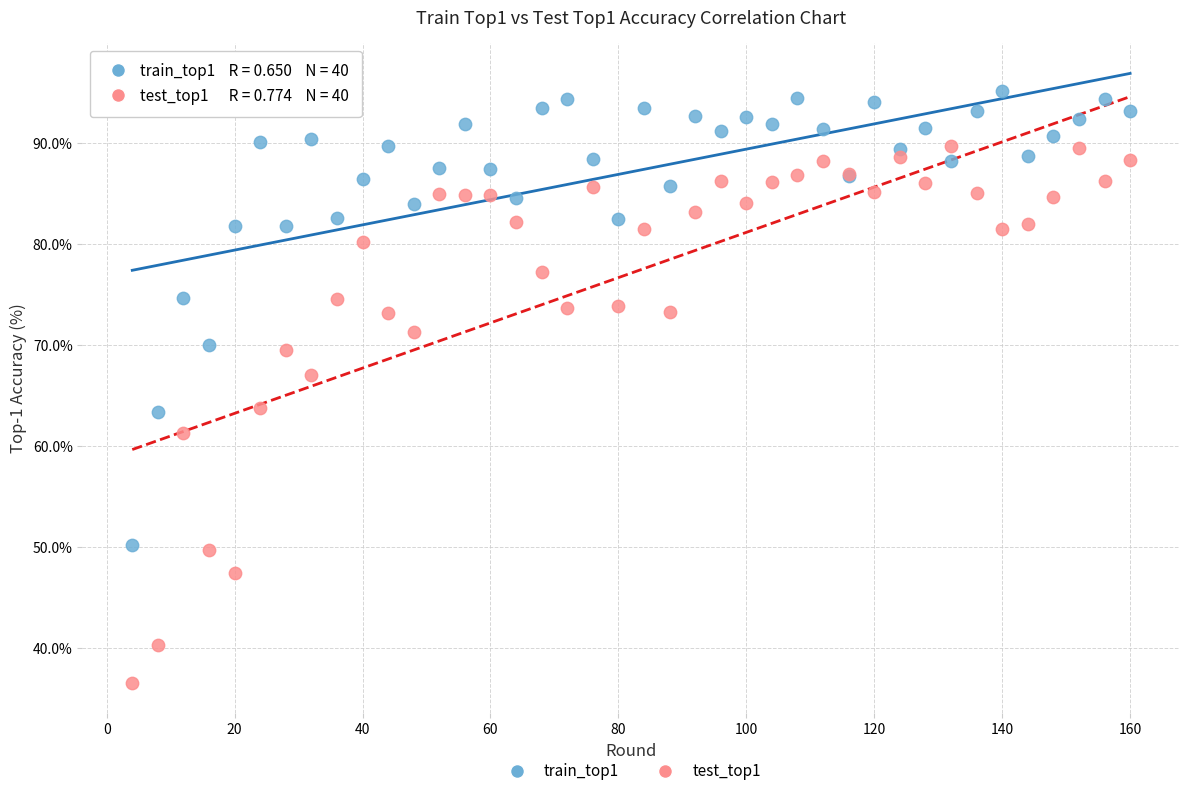

What are all the series names shown in the legend?

train_top1, test_top1